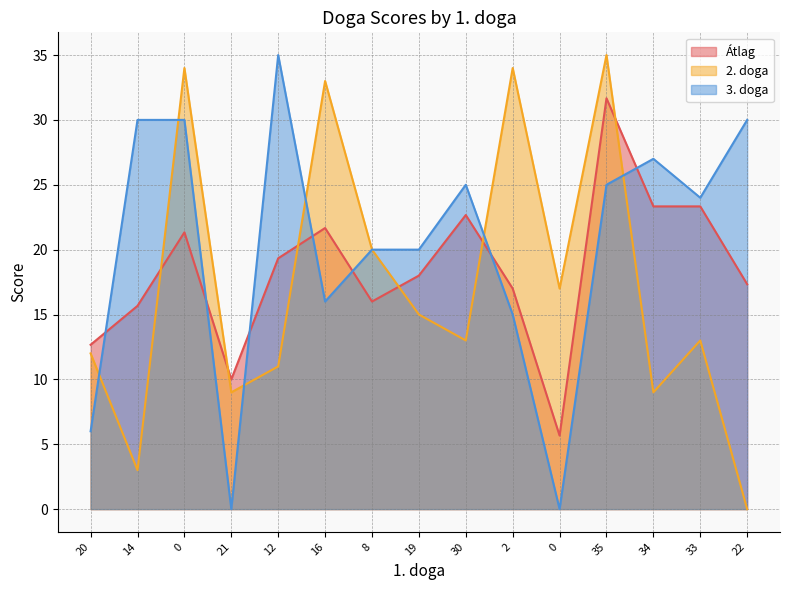

Rank the series by their maximum value, from highest to lowest.

2. doga, 3. doga, Átlag